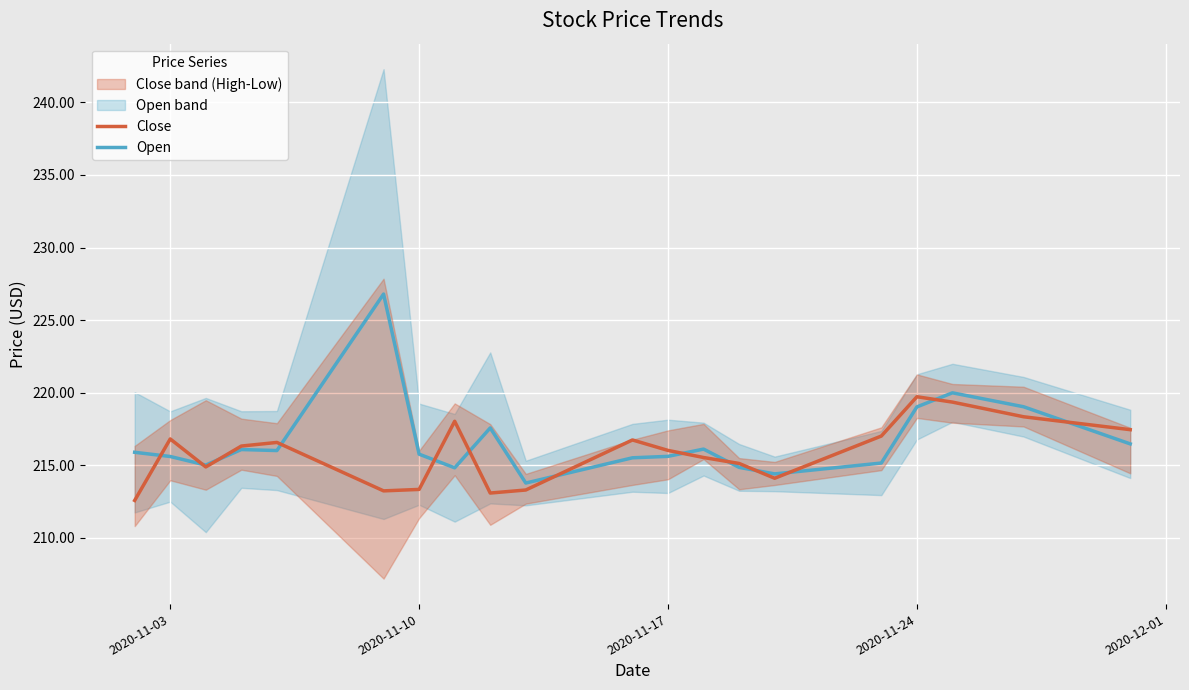

The Open series shows 337.1 at 2020-11-24. True or false?

False